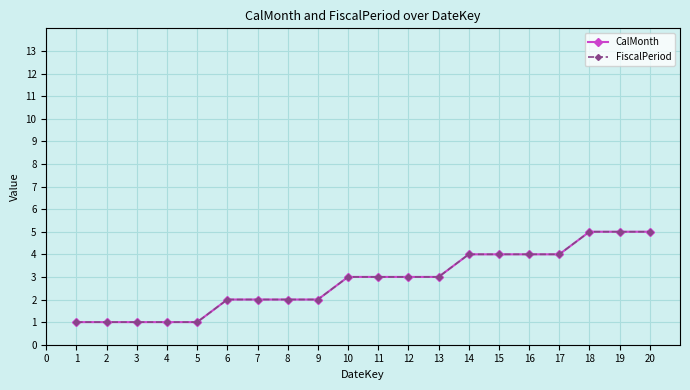

What is the sum of all CalMonth values?

56